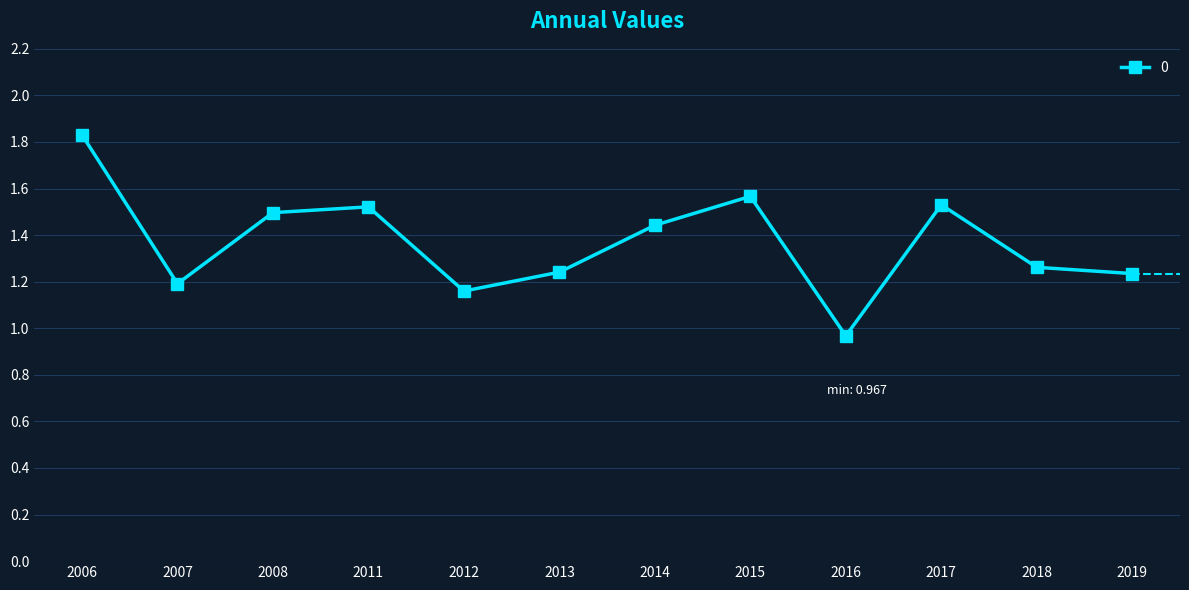

Which category has the lowest value across all series?

2016